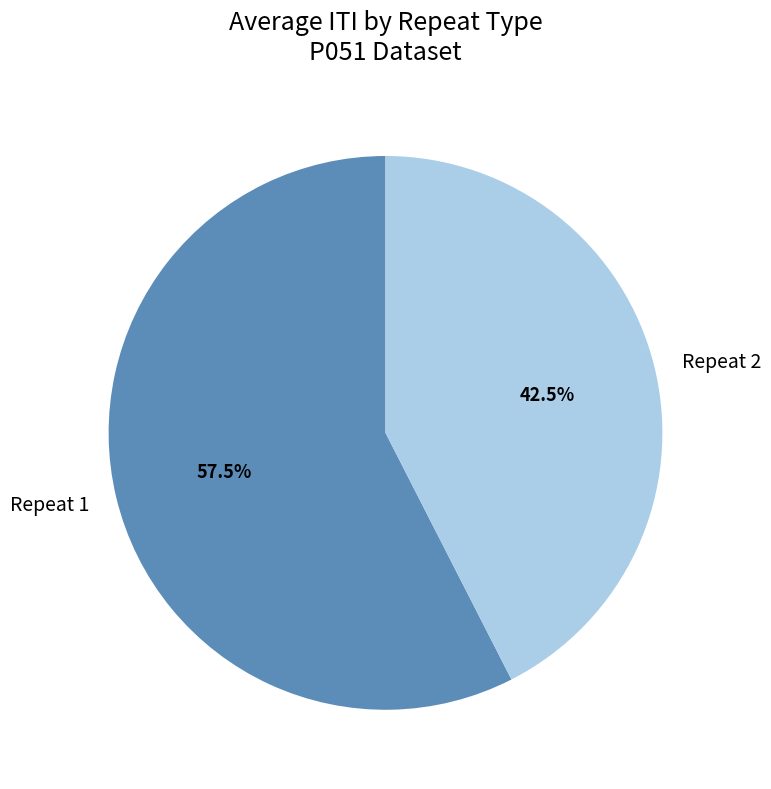

Which has a higher value, Repeat 1 or Repeat 2?

Repeat 1